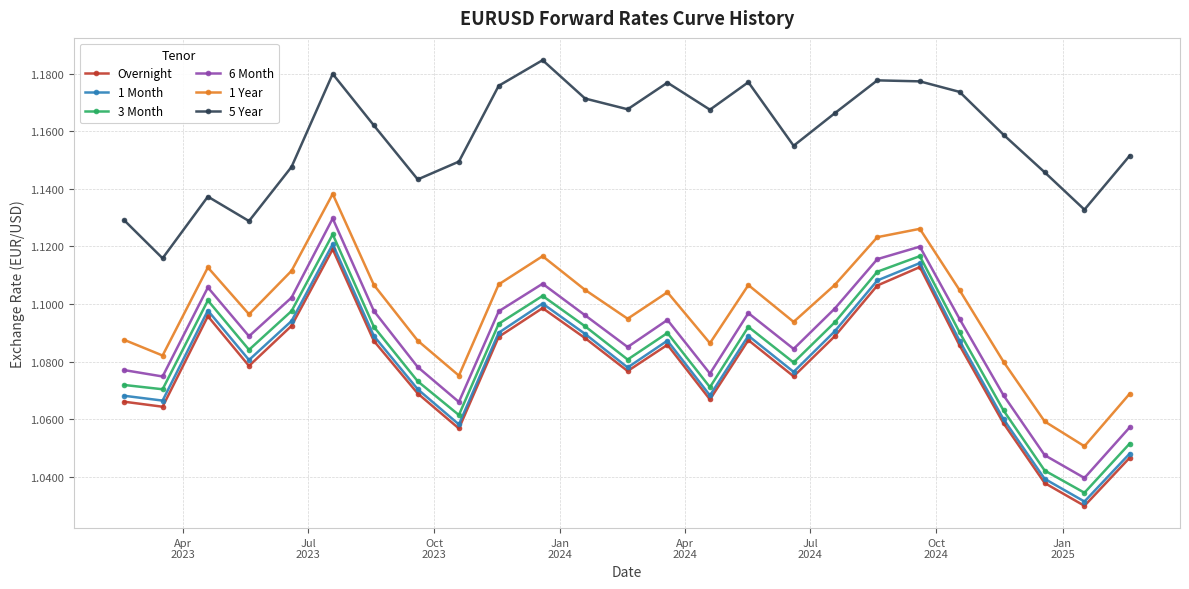

What is the sum of all Overnight values?

27.0